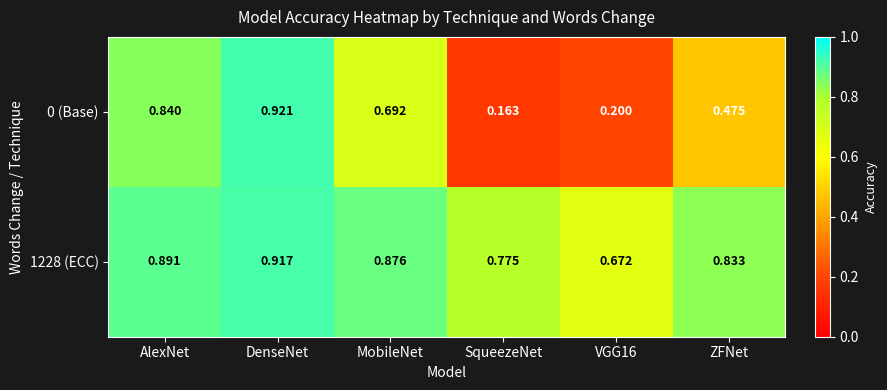

Is the value of 1228 (ECC) at AlexNet greater than the value of 0 (Base) at VGG16?

Yes